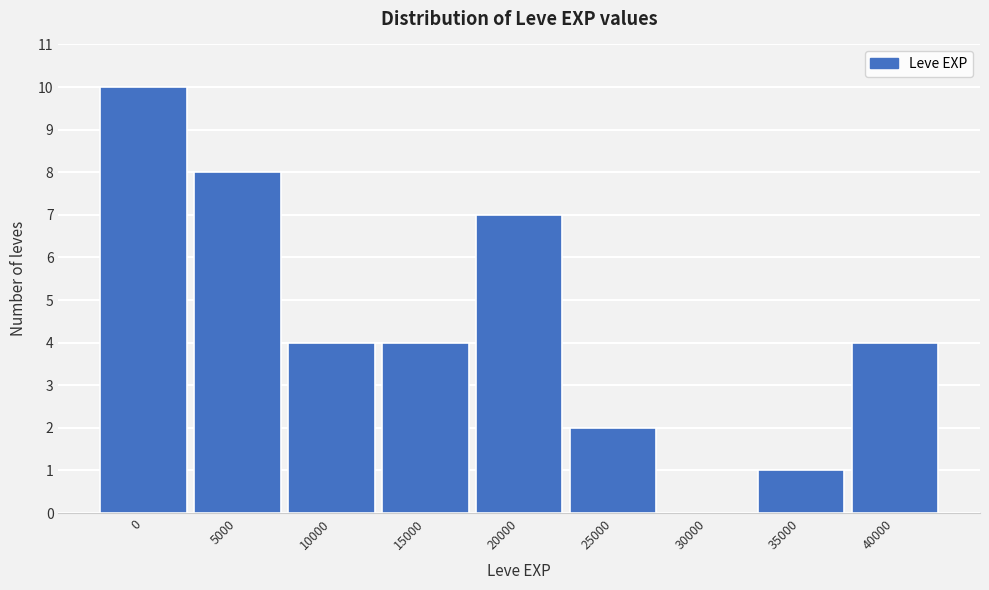

Reading left to right, transcribe all the data shown in this chart.

0=10	5000=8	10000=4	15000=4	20000=7	25000=2	30000=0	35000=1	40000=4